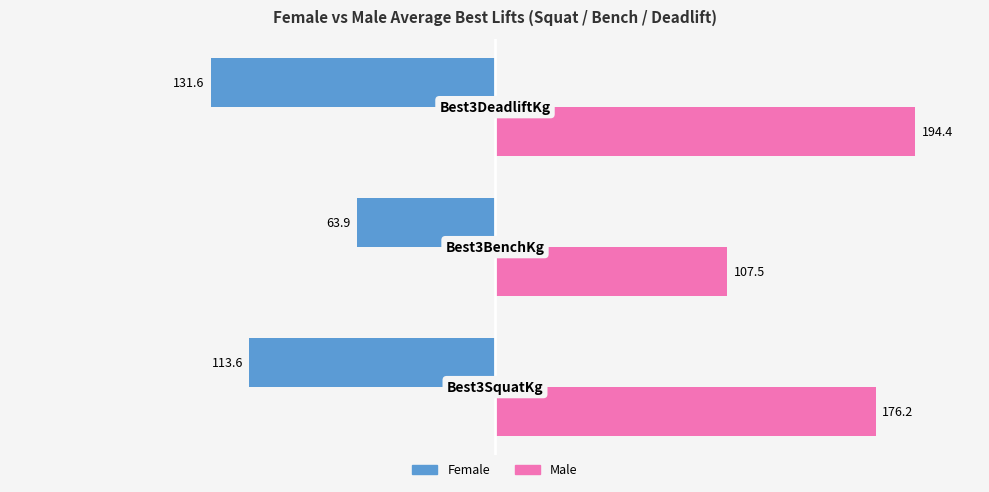

Which series has the widest spread of values?

Male